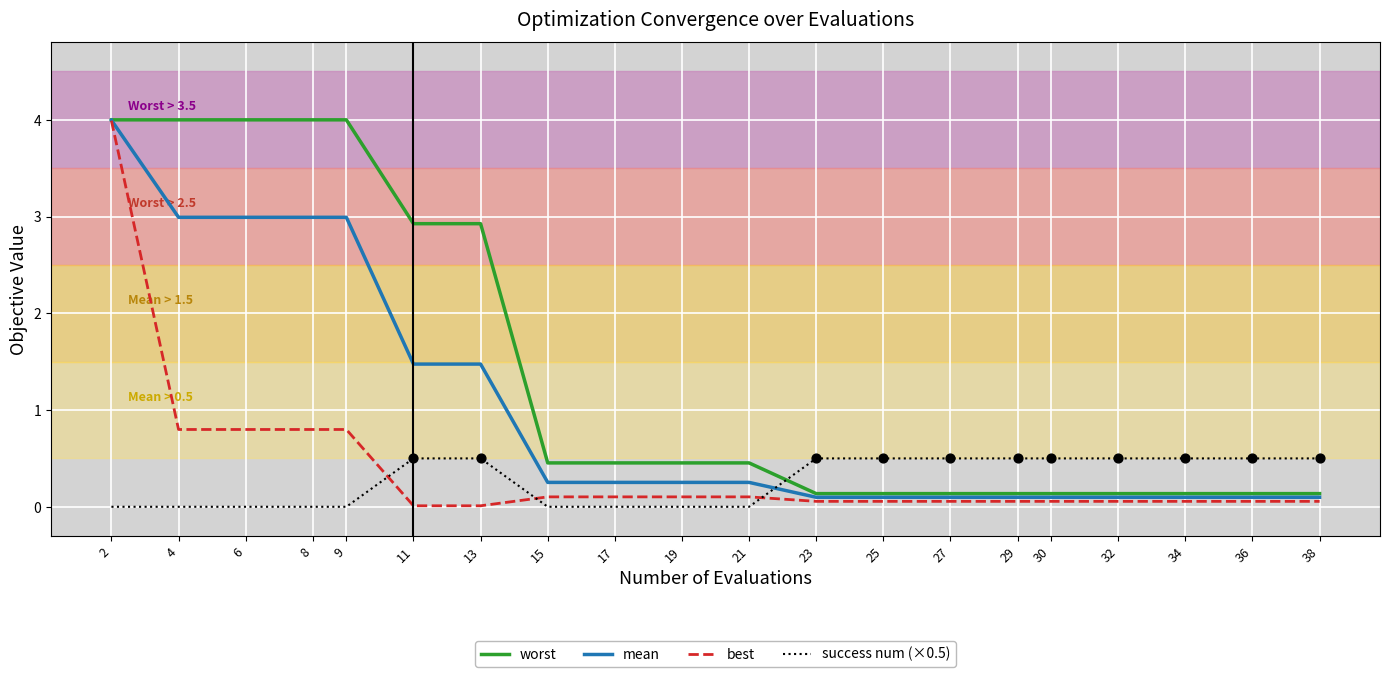

What is the total value across all series at 4?

7.8